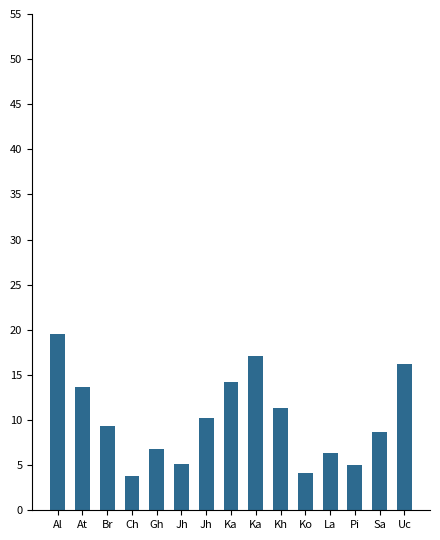

What is the average value?

10.1